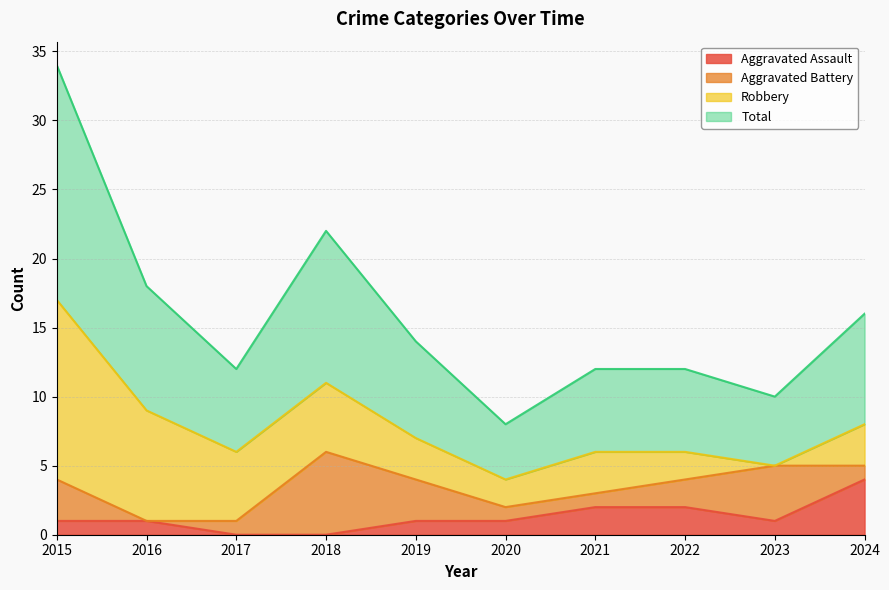

What is the lowest value of the Total series?

4